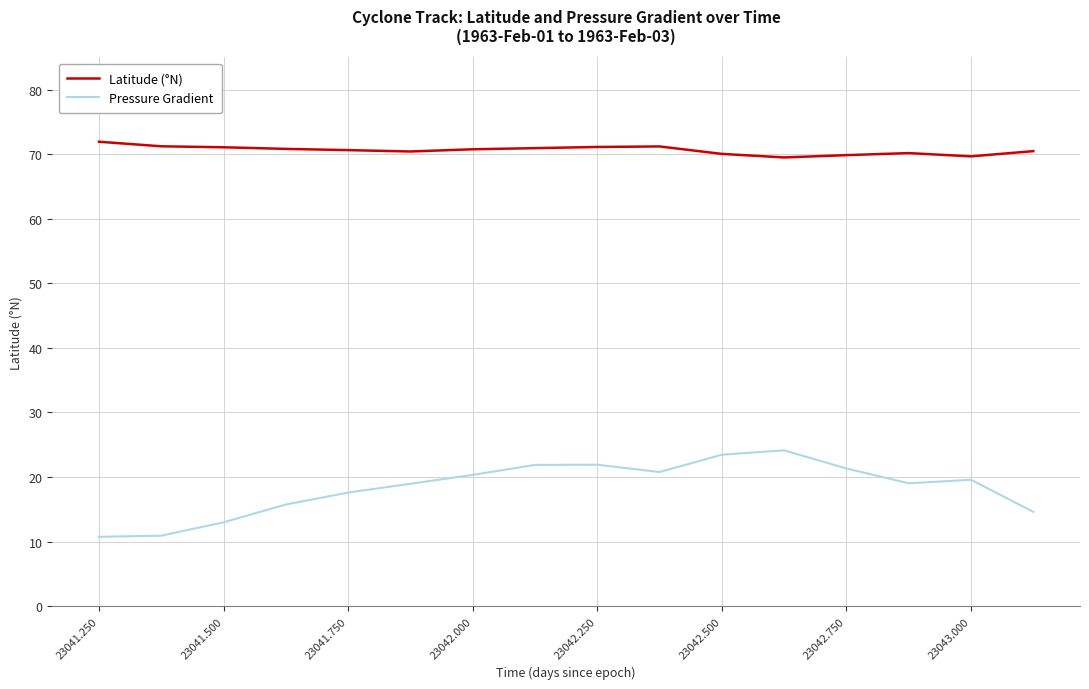

True or false: Latitude (°N) and Pressure Gradient cross at least once.

False